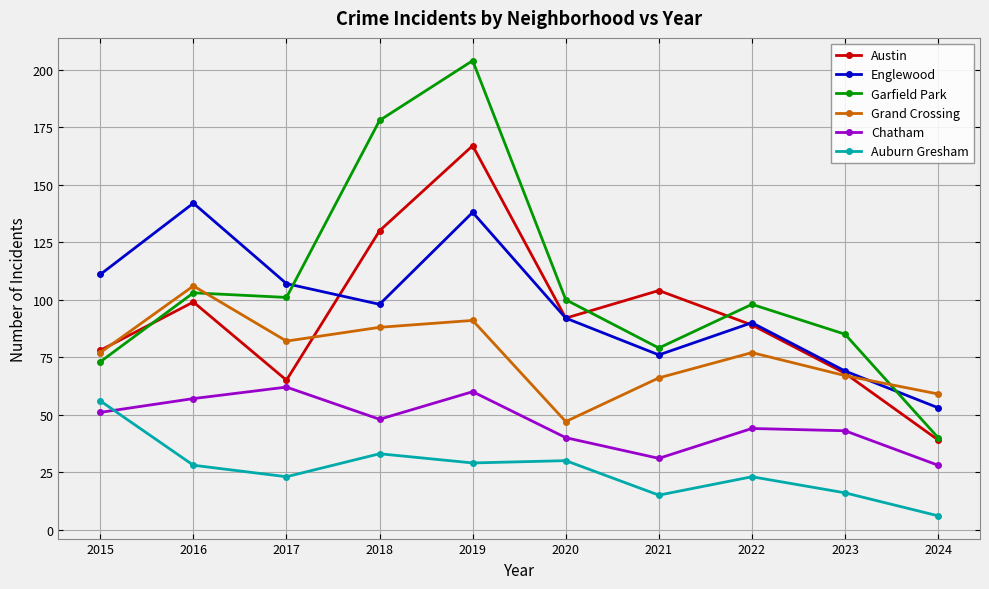

What is the difference between the second highest and minimum values in the Englewood series?

85